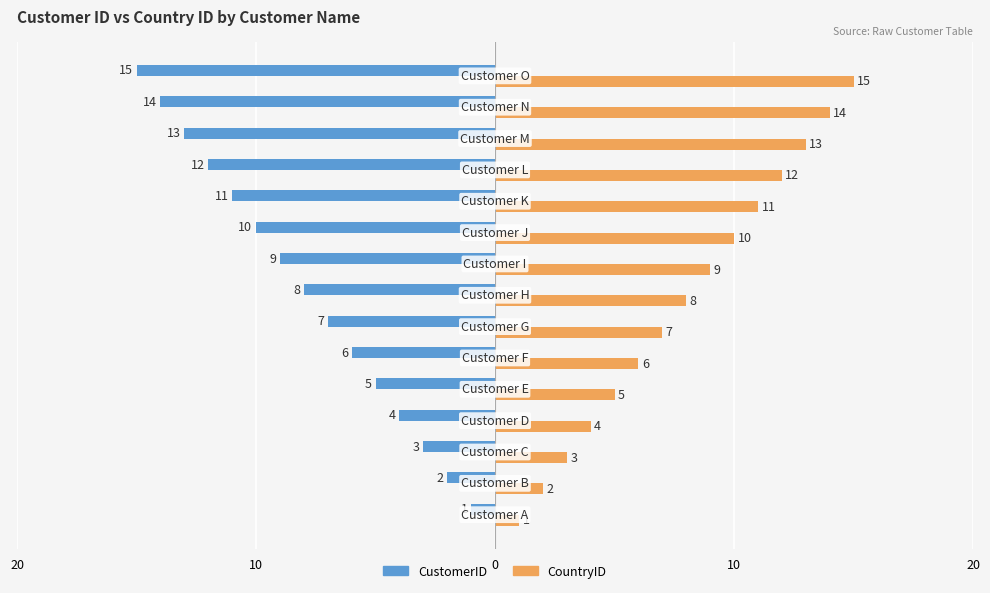

What are all the series names shown in the legend?

CustomerID, CountryID